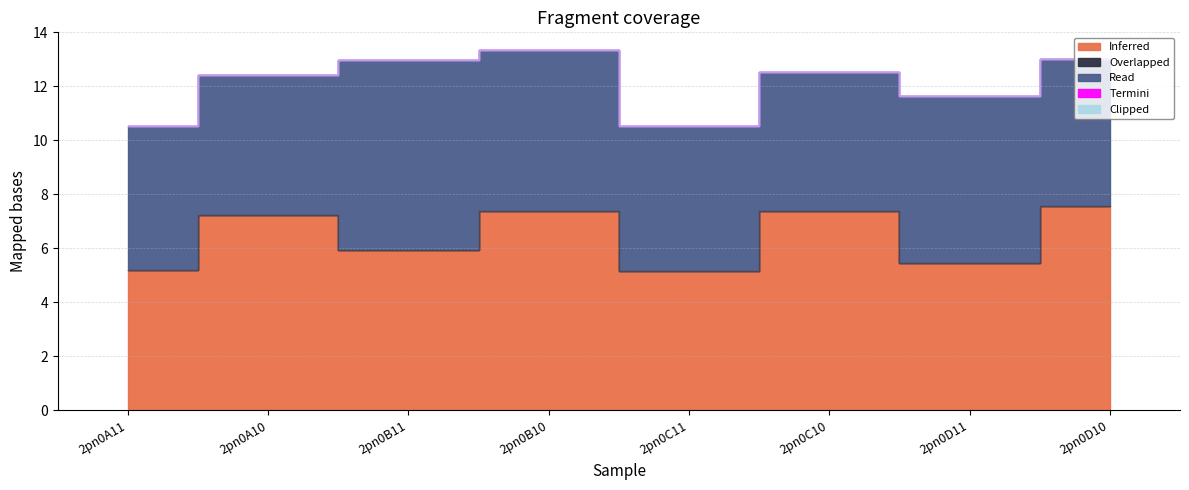

Does the chart display data point markers on the line(s)?

No